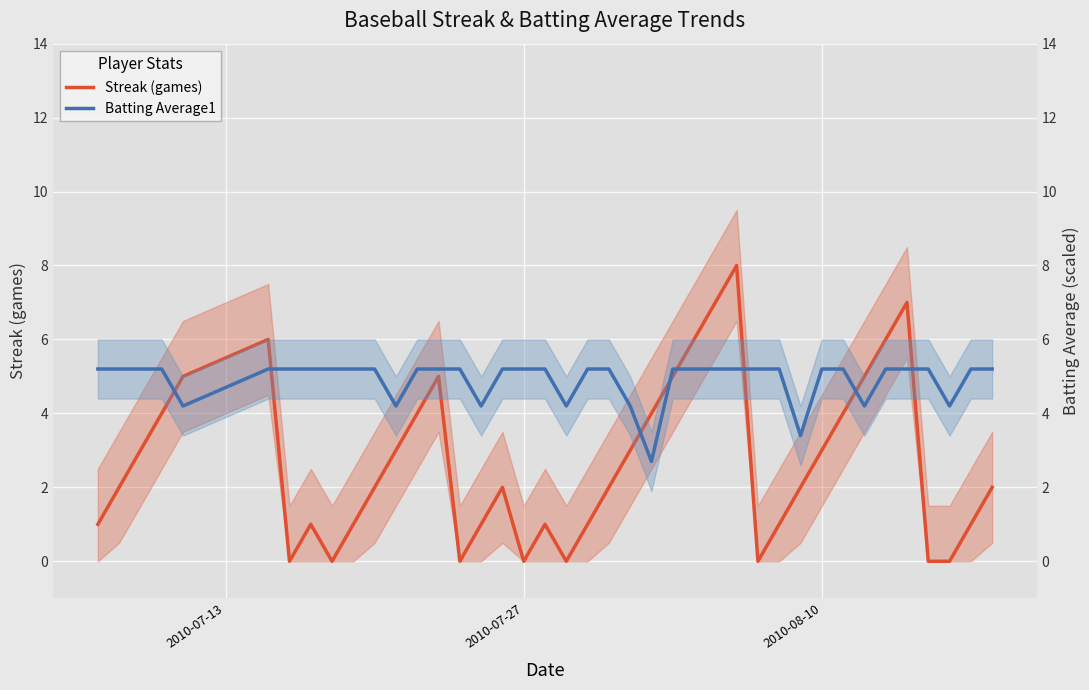

What are all the series names shown in the legend?

Streak (games), Batting Average1